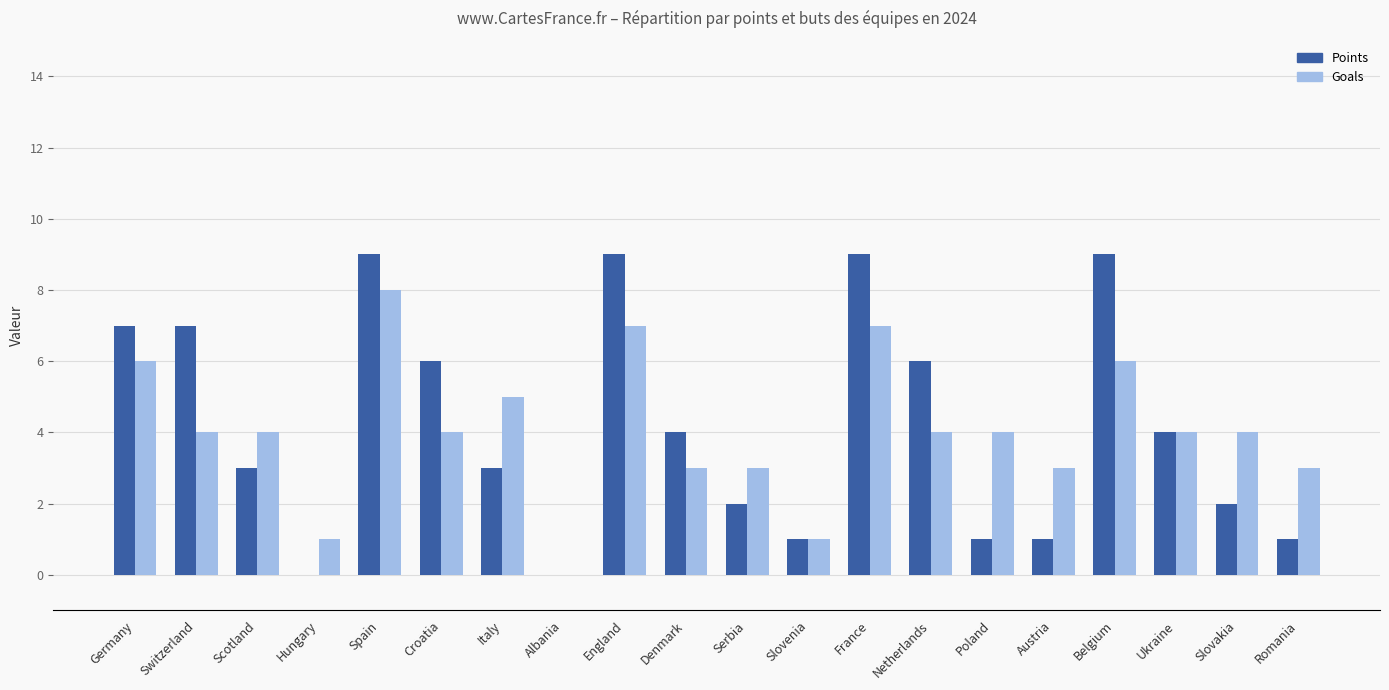

Is it true that Points equals 1 at Netherlands?

False